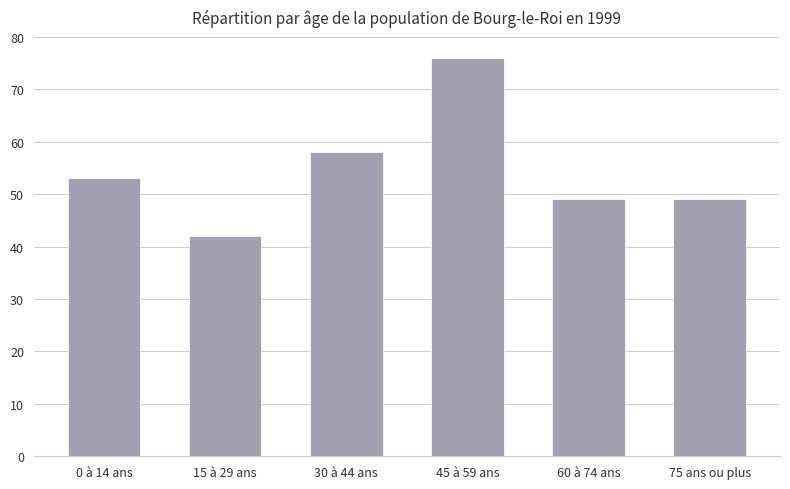

The chart shows a value of 53 at 0 à 14 ans. True or false?

True